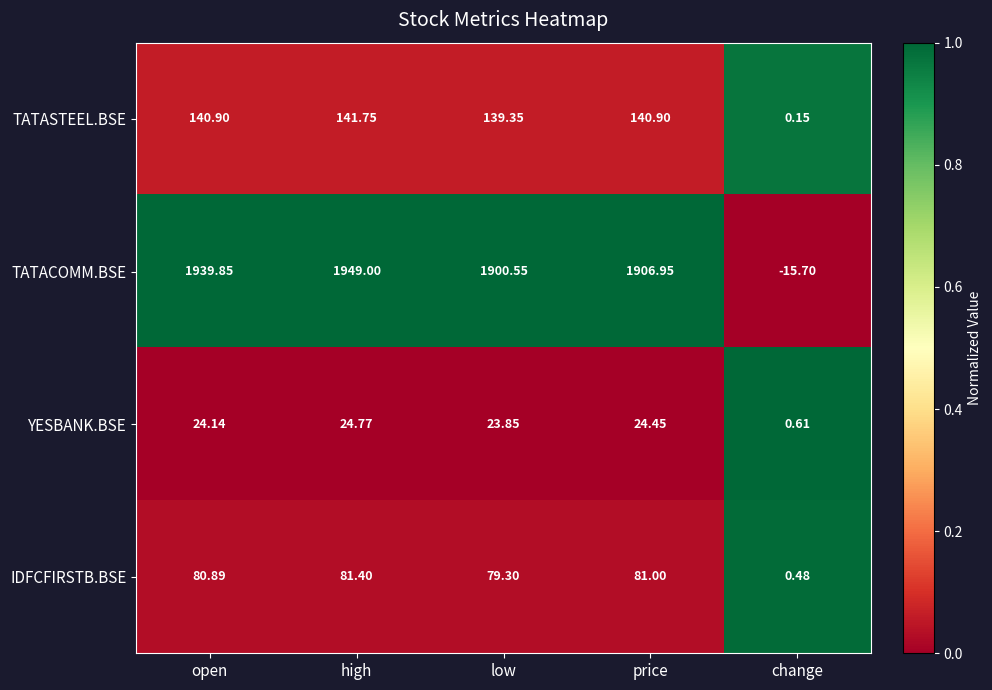

At which label is TATASTEEL.BSE closest to 70?

low